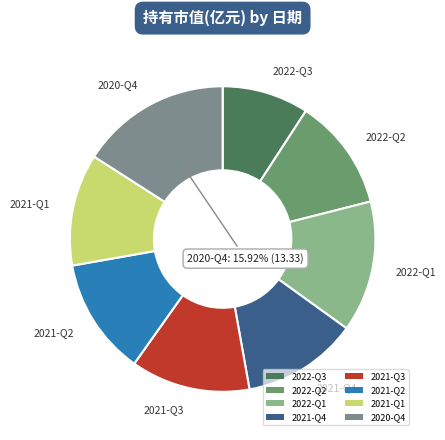

Between 2022-Q1 and 2021-Q4, which is larger?

2022-Q1